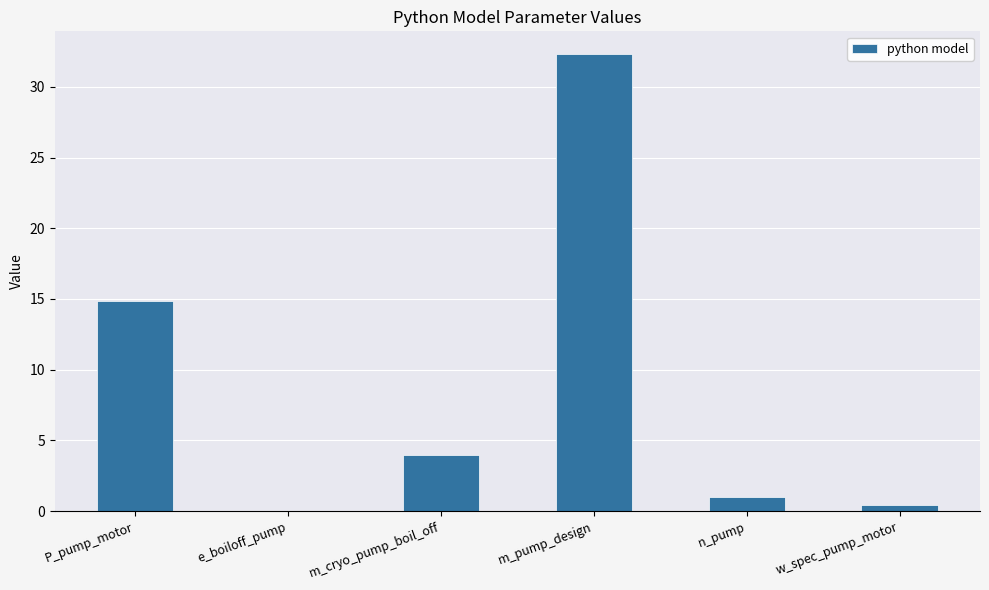

What is the difference between the values at m_pump_design and m_cryo_pump_boil_off?

28.3